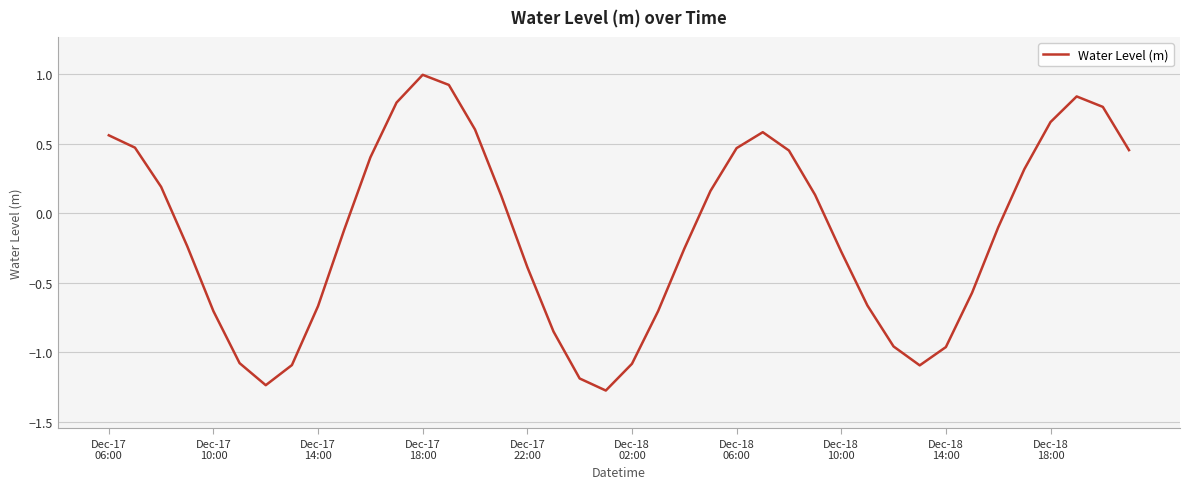

What is the difference between the maximum and minimum values?

2.3